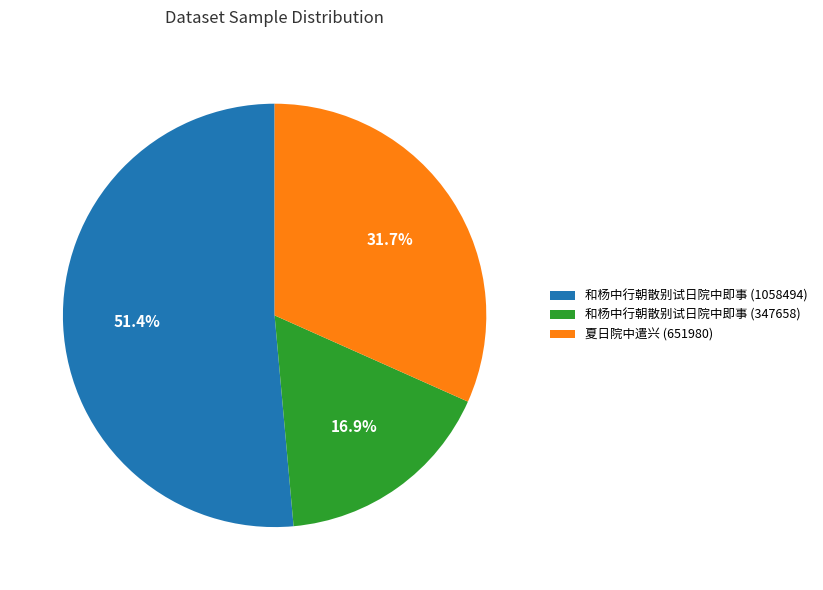

Is the sum of 和杨中行朝散别试日院中即事 (1058494) and 夏日院中遣兴 (651980) greater than half?

Yes